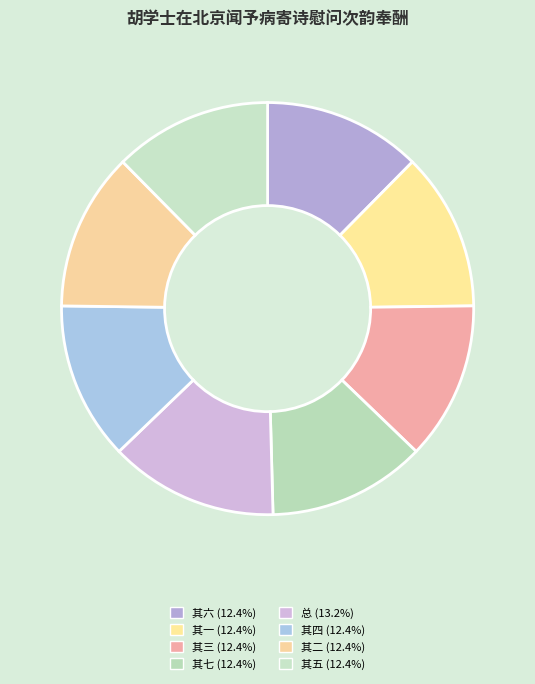

Is there a majority slice in this chart?

No